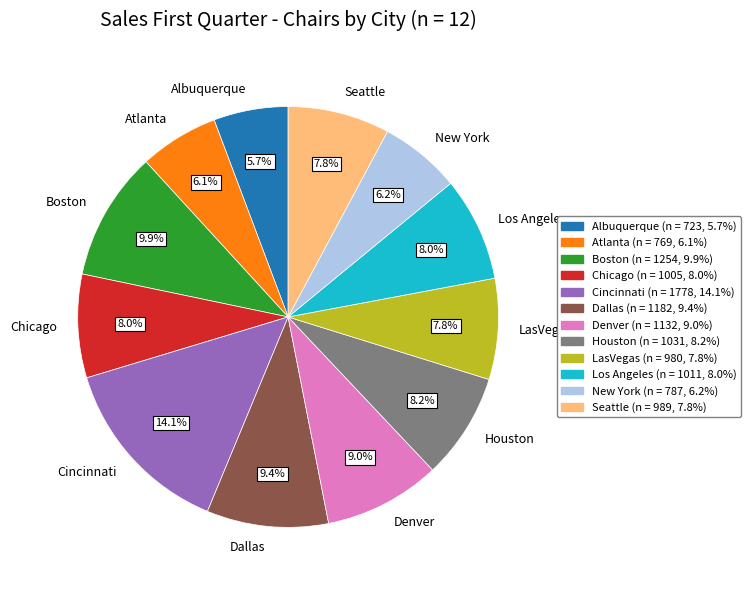

Count the number of slices in the pie.

12